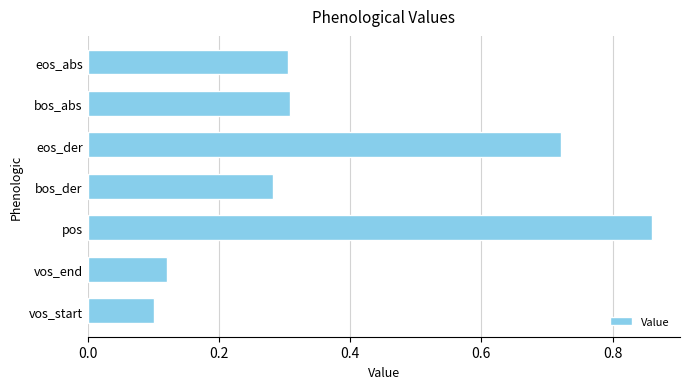

Which category has the lowest value across all series?

vos_start